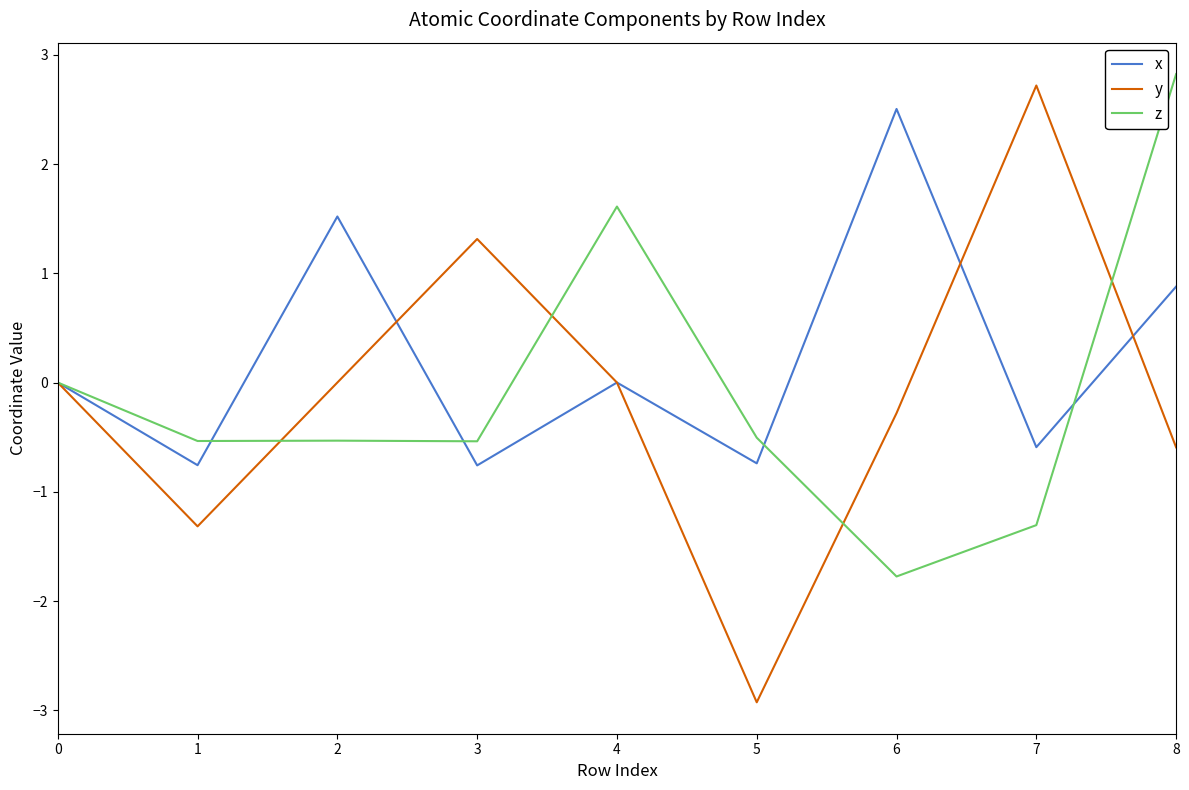

Which series has the largest total across all categories?

x